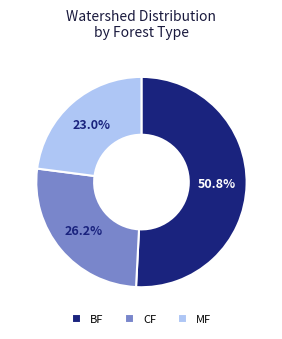

Does any single category account for the majority?

Yes